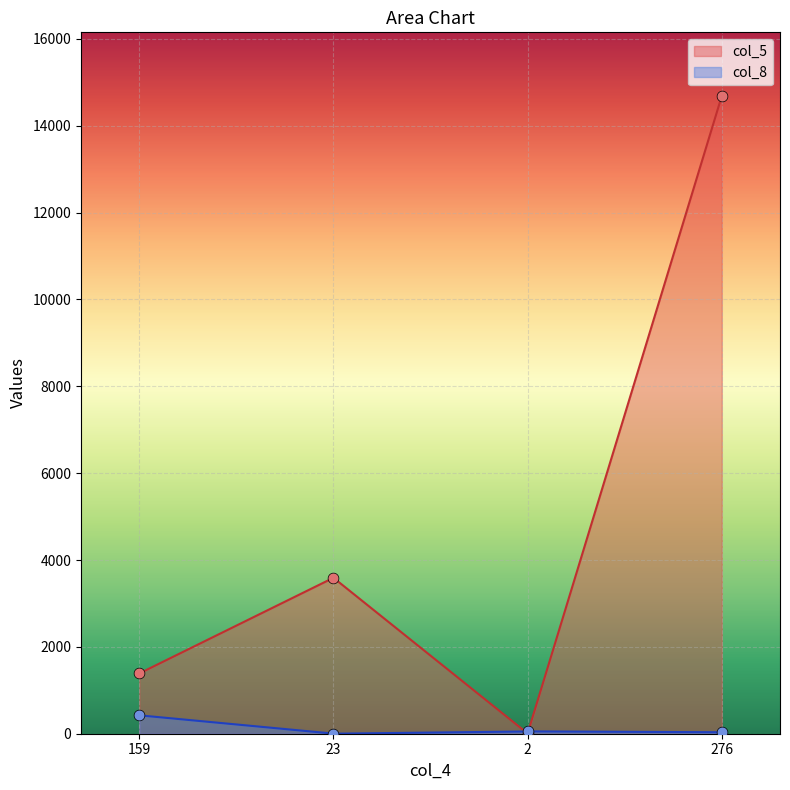

Which series has the widest spread of Y values?

col_5